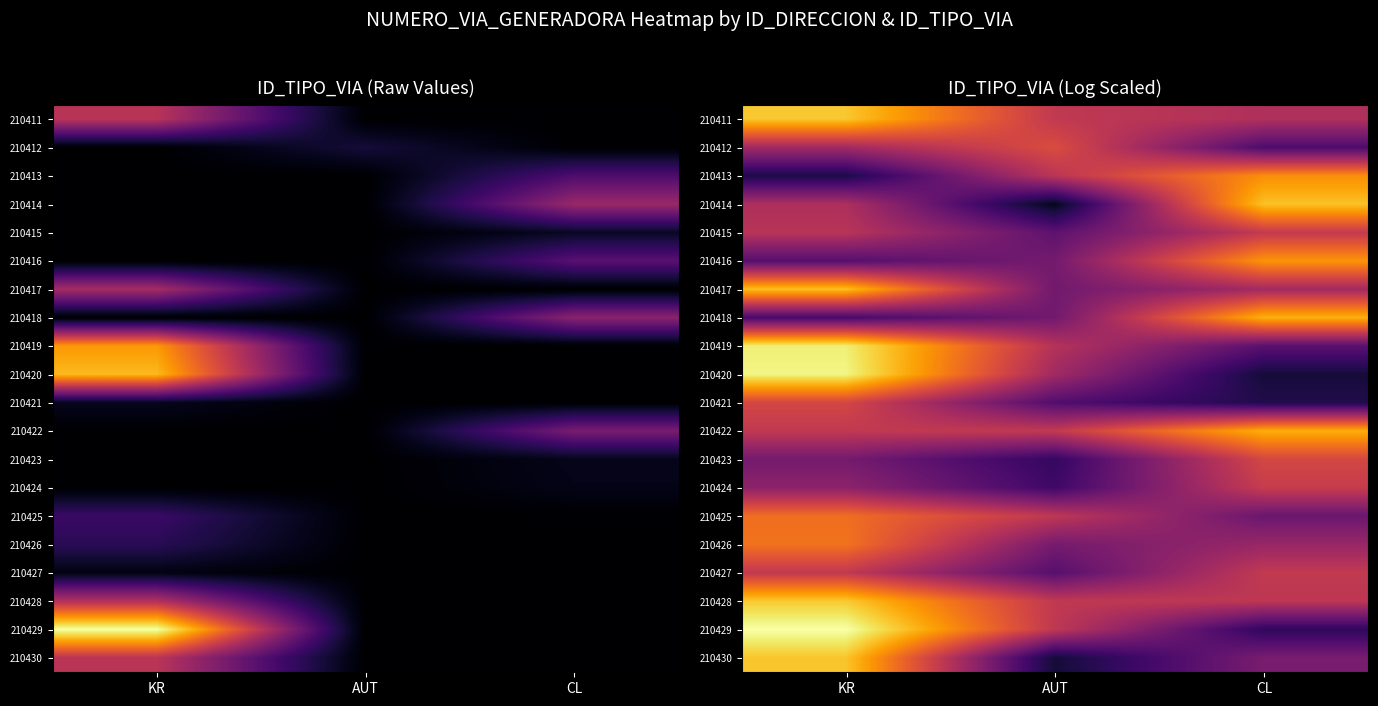

At how many categories does at least one series exceed 5?

1